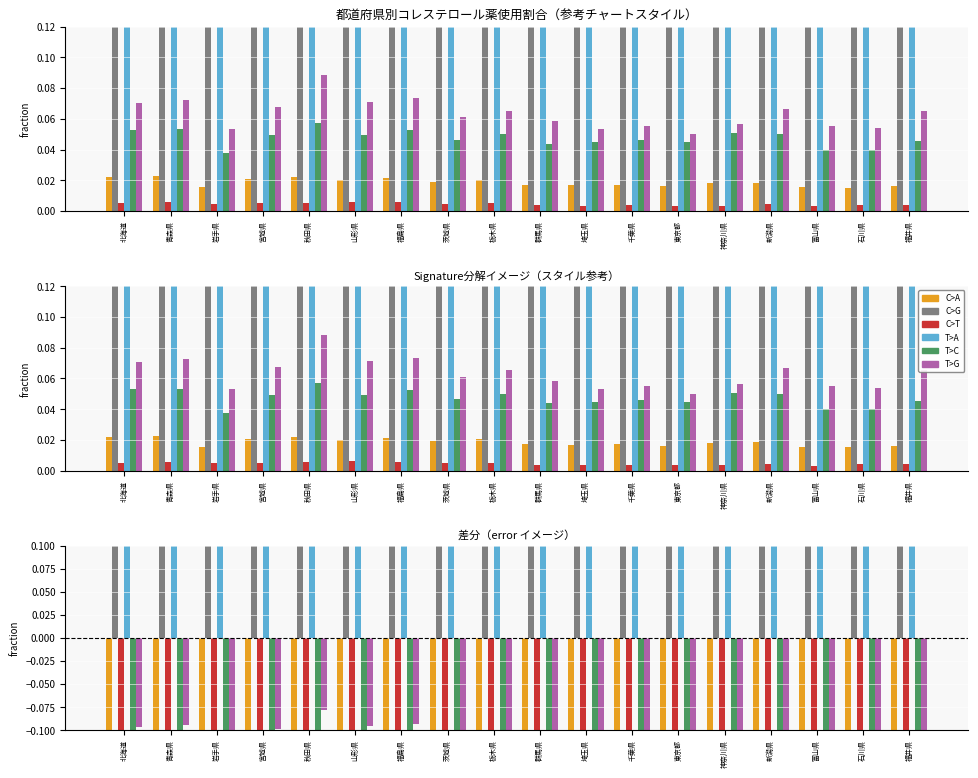

What is the sum of the T>A values at 埼玉県 and 宮城県?

0.4